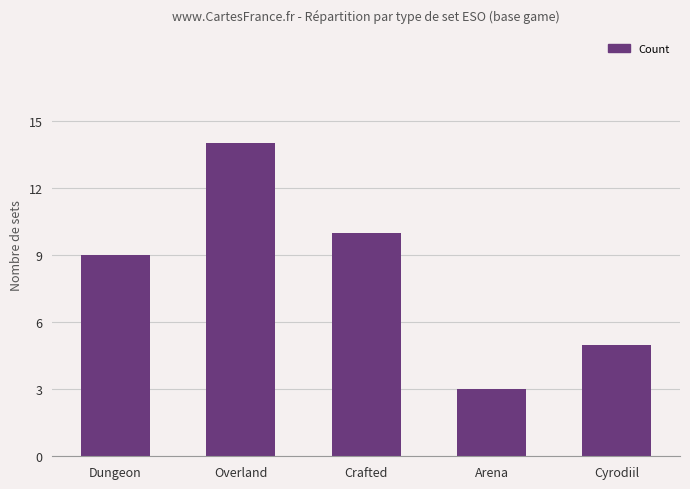

Approximately how many times larger is the value at Arena compared to Crafted?

0.3